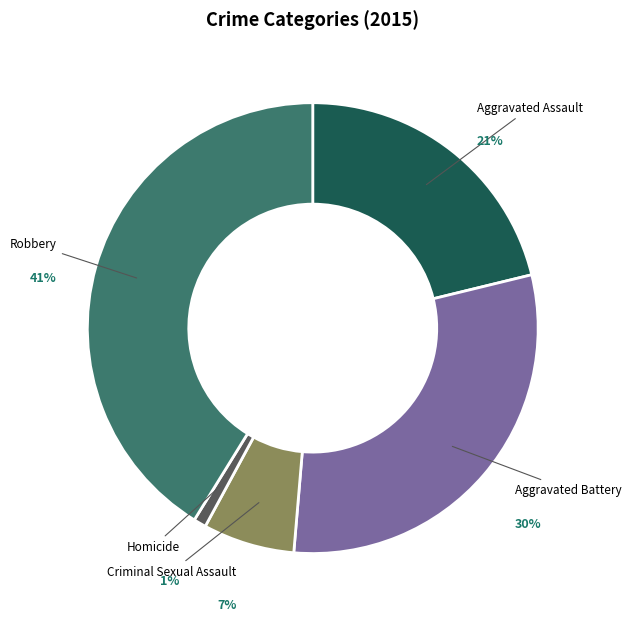

How many slices are in this pie chart?

5